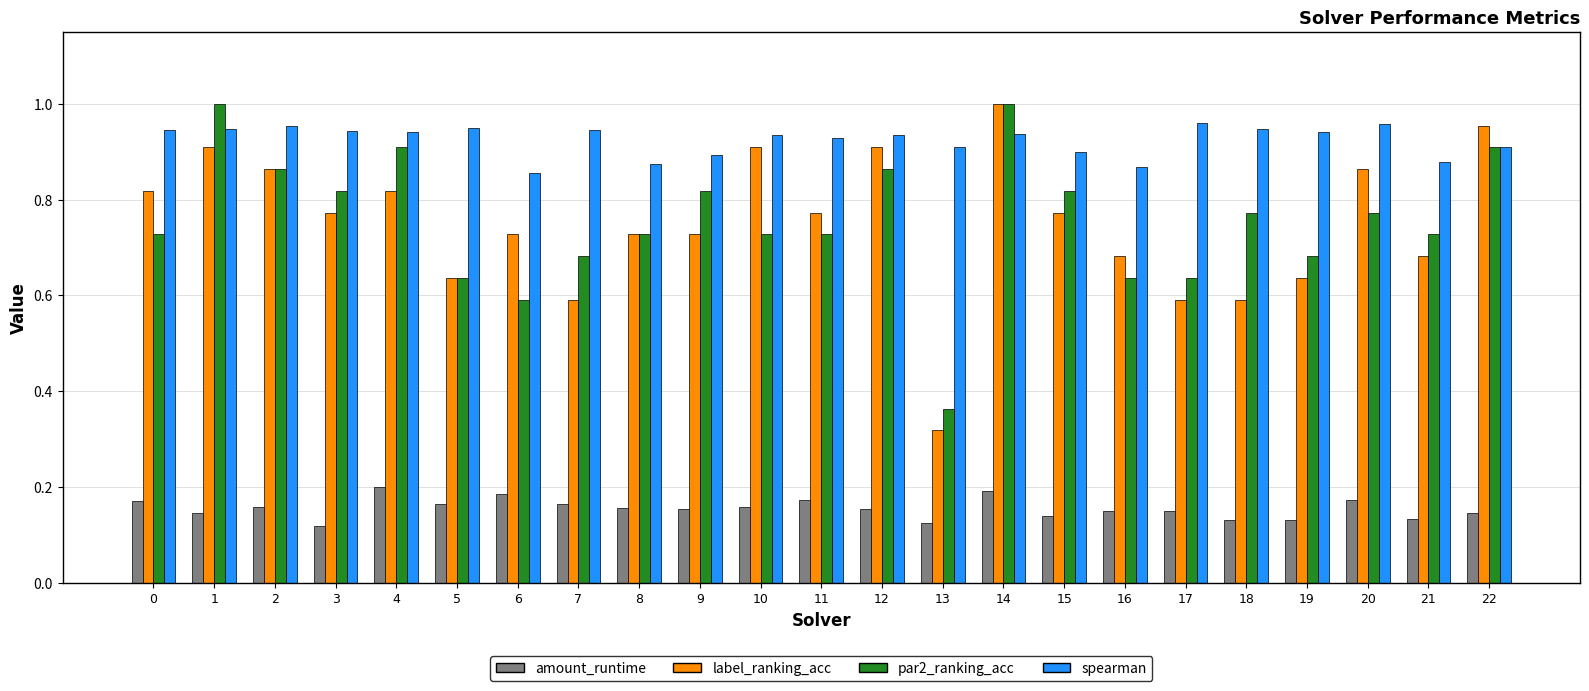

What is the total value across all series at 19?

2.4